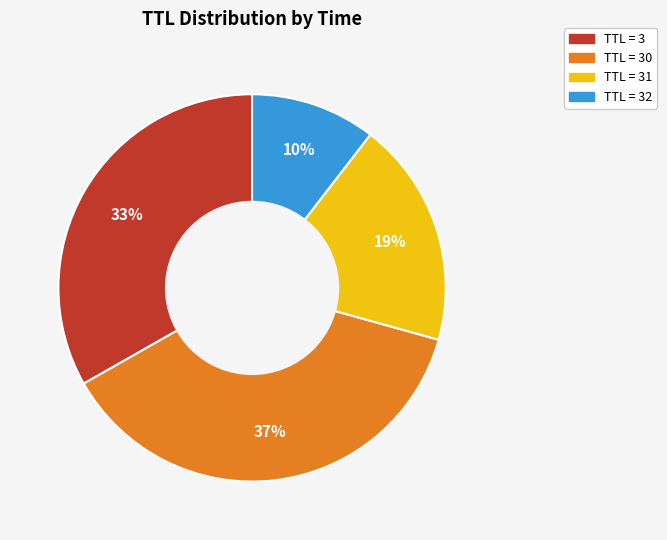

Do TTL = 31 and TTL = 30 together represent more than half of the pie?

Yes